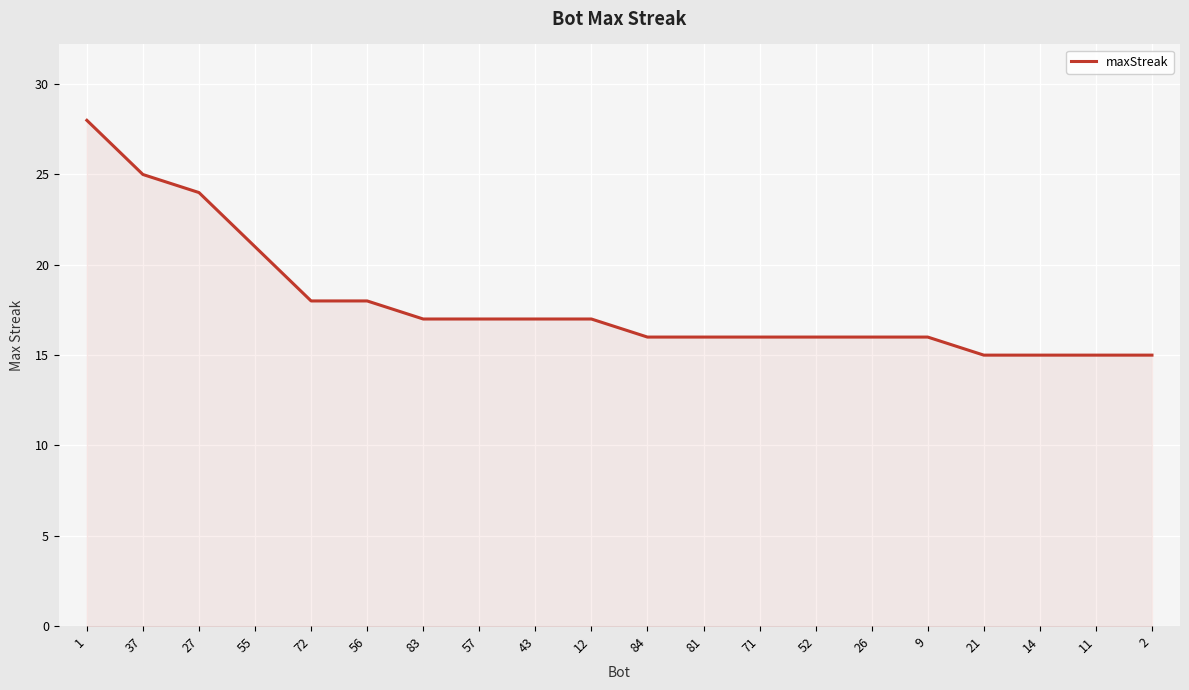

The chart shows a value of 17 at 43. True or false?

True